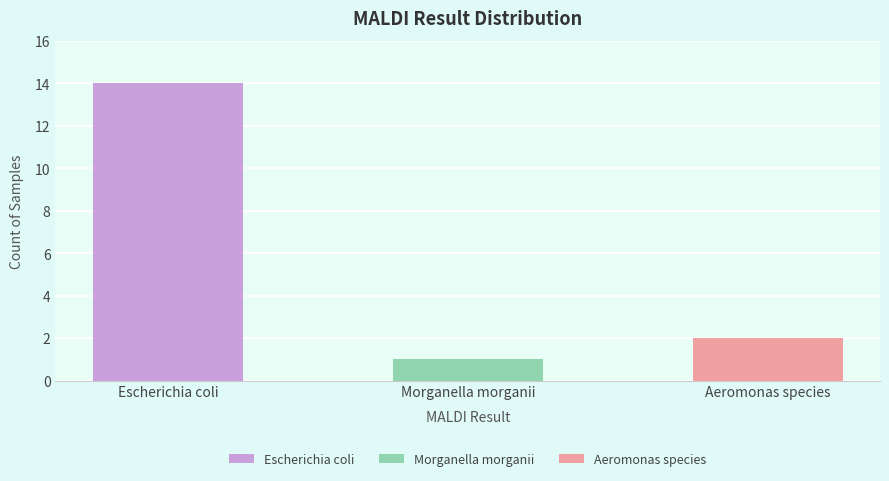

What is the ratio of the value at Morganella morganii to the value at Aeromonas species?

0.5